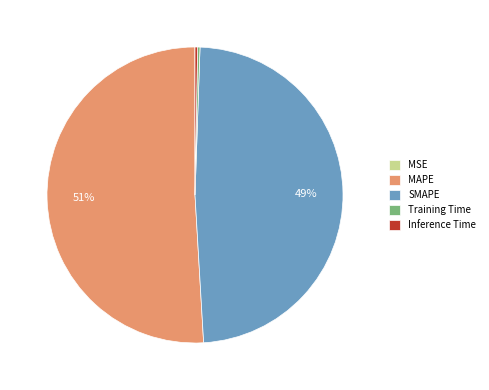

To the nearest percent, what is the average slice percentage?

20%